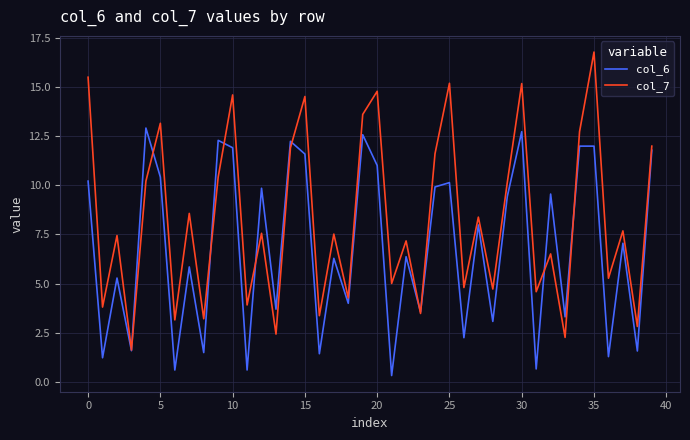

Which series has the widest spread of values?

col_7